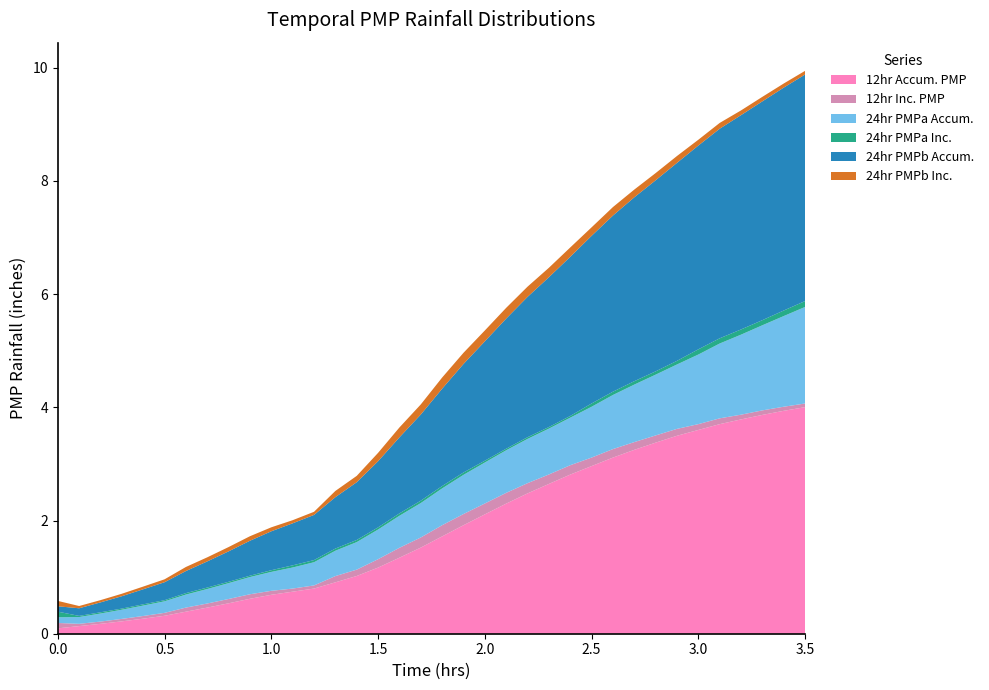

Reading left to right, extract all data points from this chart.

12hr Accum. PMP: 0.0=0.1	0.1=0.1	0.2=0.2	0.3=0.2	0.4=0.3	0.5=0.3	0.6=0.4	0.7=0.5	0.8=0.5	0.9=0.6	1.0=0.7	1.1=0.7	1.2=0.8	1.3=0.9	1.4=1.0	1.5=1.2	1.6=1.3	1.7=1.5	1.8=1.7	1.9=1.9	2.0=2.1	2.1=2.3	2.2=2.5	2.3=2.6	2.4=2.8	2.5=3.0	2.6=3.1	2.7=3.2	2.8=3.4	2.9=3.5	3.0=3.6	3.1=3.7	3.2=3.8	3.3=3.9	3.4=3.9	3.5=4.0
12hr Inc. PMP: 0.0=0.1	0.1=0.0	0.2=0.0	0.3=0.0	0.4=0.0	0.5=0.1	0.6=0.1	0.7=0.1	0.8=0.1	0.9=0.1	1.0=0.1	1.1=0.1	1.2=0.1	1.3=0.1	1.4=0.1	1.5=0.1	1.6=0.2	1.7=0.2	1.8=0.2	1.9=0.2	2.0=0.2	2.1=0.2	2.2=0.2	2.3=0.2	2.4=0.2	2.5=0.2	2.6=0.2	2.7=0.1	2.8=0.1	2.9=0.1	3.0=0.1	3.1=0.1	3.2=0.1	3.3=0.1	3.4=0.1	3.5=0.1
24hr PMPa Accum.: 0.0=0.1	0.1=0.1	0.2=0.1	0.3=0.2	0.4=0.2	0.5=0.2	0.6=0.2	0.7=0.3	0.8=0.3	0.9=0.3	1.0=0.3	1.1=0.4	1.2=0.4	1.3=0.4	1.4=0.5	1.5=0.5	1.6=0.6	1.7=0.6	1.8=0.7	1.9=0.7	2.0=0.7	2.1=0.8	2.2=0.8	2.3=0.8	2.4=0.8	2.5=0.9	2.6=1.0	2.7=1.0	2.8=1.1	2.9=1.1	3.0=1.2	3.1=1.3	3.2=1.4	3.3=1.5	3.4=1.6	3.5=1.7
24hr PMPa Inc.: 0.0=0.1	0.1=0.0	0.2=0.0	0.3=0.0	0.4=0.0	0.5=0.0	0.6=0.0	0.7=0.0	0.8=0.0	0.9=0.0	1.0=0.0	1.1=0.0	1.2=0.0	1.3=0.0	1.4=0.0	1.5=0.0	1.6=0.0	1.7=0.0	1.8=0.0	1.9=0.0	2.0=0.0	2.1=0.0	2.2=0.0	2.3=0.0	2.4=0.0	2.5=0.1	2.6=0.1	2.7=0.1	2.8=0.1	2.9=0.1	3.0=0.1	3.1=0.1	3.2=0.1	3.3=0.1	3.4=0.1	3.5=0.1
24hr PMPb Accum.: 0.0=0.1	0.1=0.1	0.2=0.2	0.3=0.2	0.4=0.3	0.5=0.3	0.6=0.4	0.7=0.5	0.8=0.5	0.9=0.6	1.0=0.7	1.1=0.7	1.2=0.8	1.3=0.9	1.4=1.0	1.5=1.2	1.6=1.3	1.7=1.5	1.8=1.7	1.9=1.9	2.0=2.1	2.1=2.3	2.2=2.5	2.3=2.6	2.4=2.8	2.5=3.0	2.6=3.1	2.7=3.2	2.8=3.4	2.9=3.5	3.0=3.6	3.1=3.7	3.2=3.8	3.3=3.9	3.4=3.9	3.5=4.0
24hr PMPb Inc.: 0.0=0.1	0.1=0.0	0.2=0.0	0.3=0.0	0.4=0.0	0.5=0.1	0.6=0.1	0.7=0.1	0.8=0.1	0.9=0.1	1.0=0.1	1.1=0.1	1.2=0.1	1.3=0.1	1.4=0.1	1.5=0.1	1.6=0.2	1.7=0.2	1.8=0.2	1.9=0.2	2.0=0.2	2.1=0.2	2.2=0.2	2.3=0.2	2.4=0.2	2.5=0.2	2.6=0.2	2.7=0.1	2.8=0.1	2.9=0.1	3.0=0.1	3.1=0.1	3.2=0.1	3.3=0.1	3.4=0.1	3.5=0.1